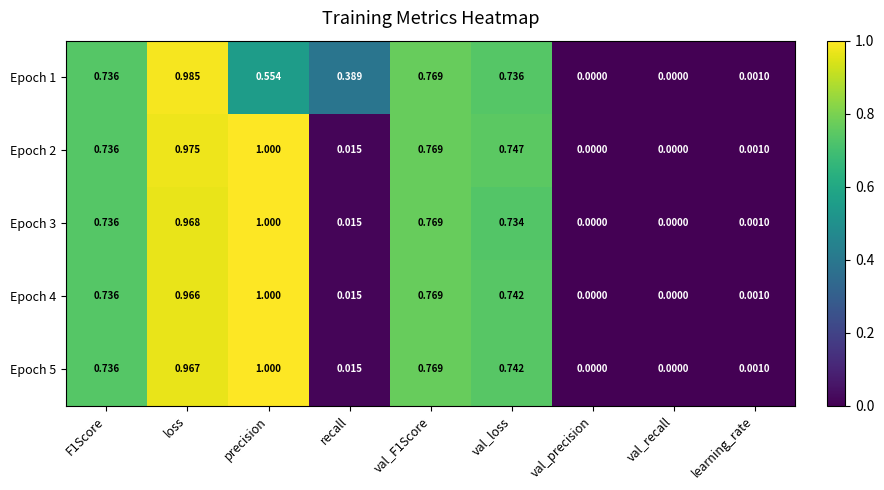

At which category is the sum across all series the highest?

loss